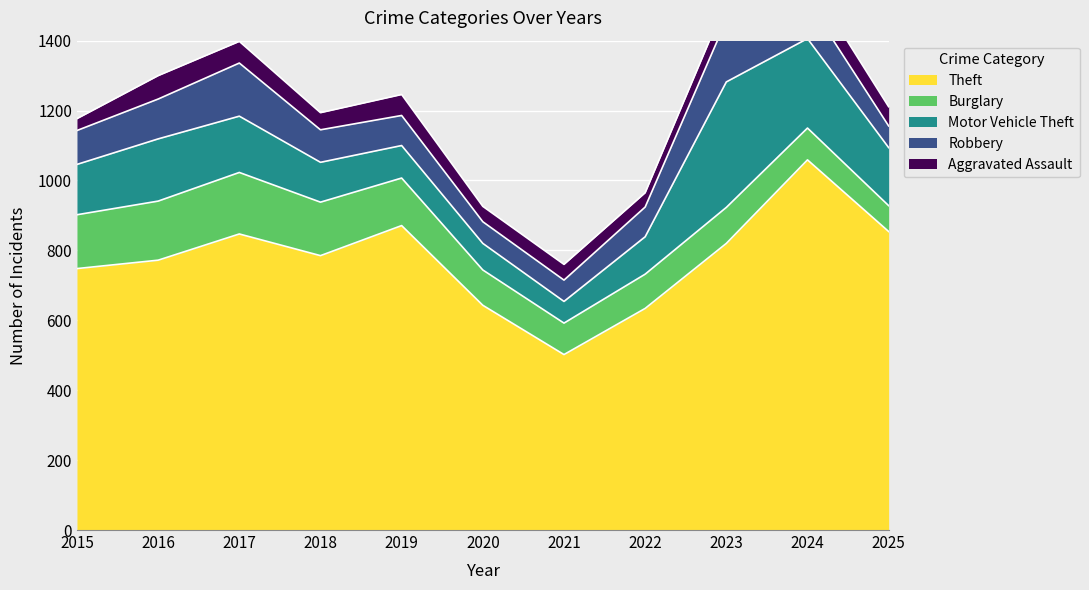

True or false: Aggravated Assault and Theft cross at least once.

False